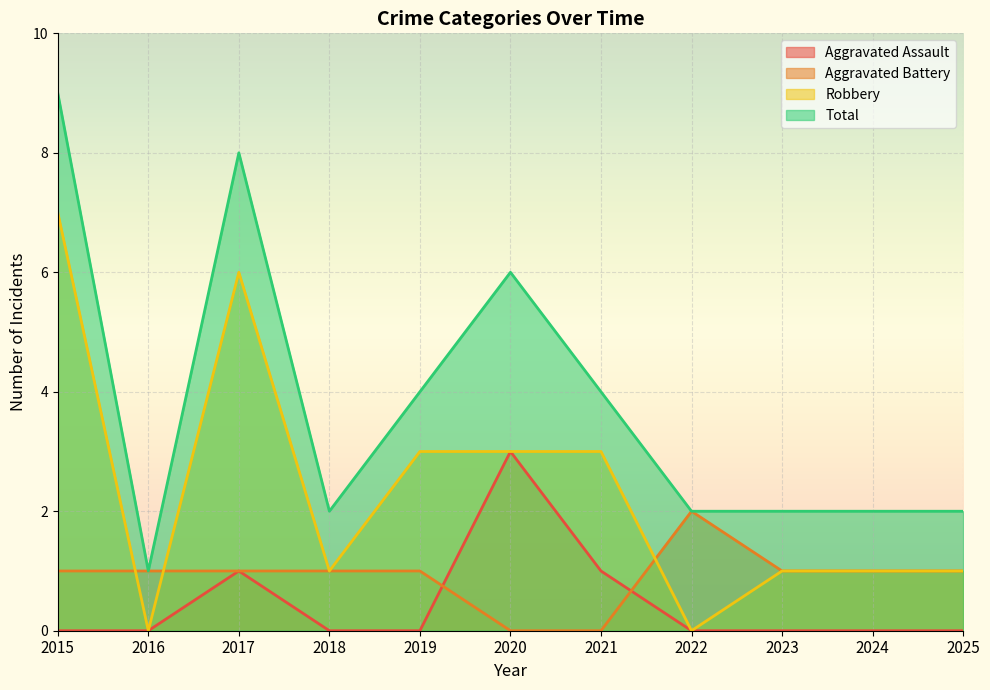

Reading left to right, list all the values displayed in this chart.

Aggravated Assault: 0	0	1	0	0	3	1	0	0	0	0
Aggravated Battery: 1	1	1	1	1	0	0	2	1	1	1
Robbery: 7	0	6	1	3	3	3	0	1	1	1
Total: 9	1	8	2	4	6	4	2	2	2	2